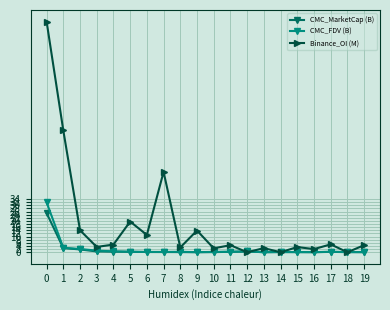

Which series has the largest total across all categories?

Binance_OI (M)